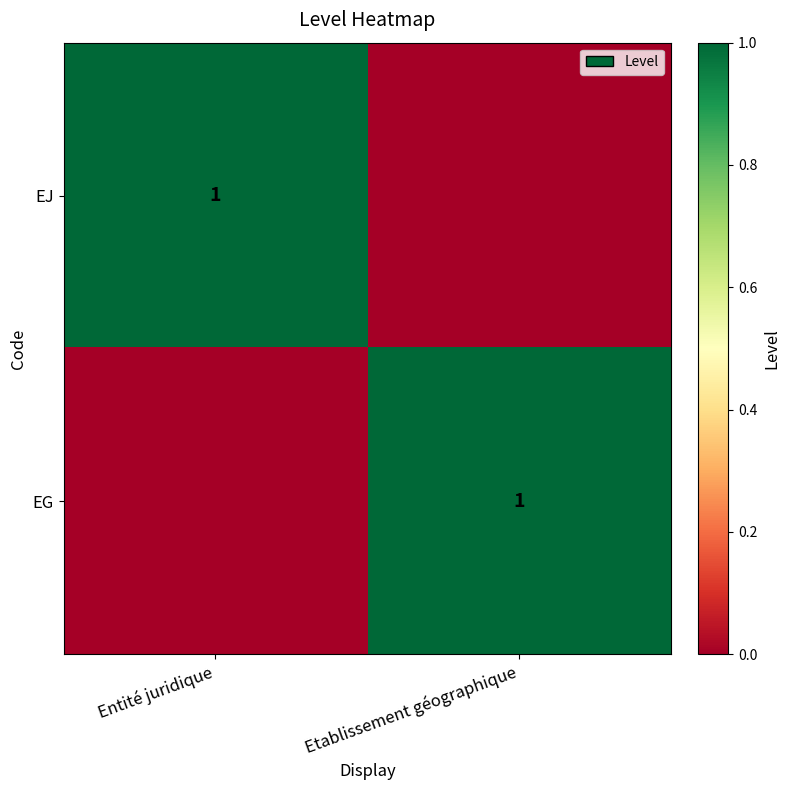

The value of EG at Etablissement géographique is 1. True or false?

True